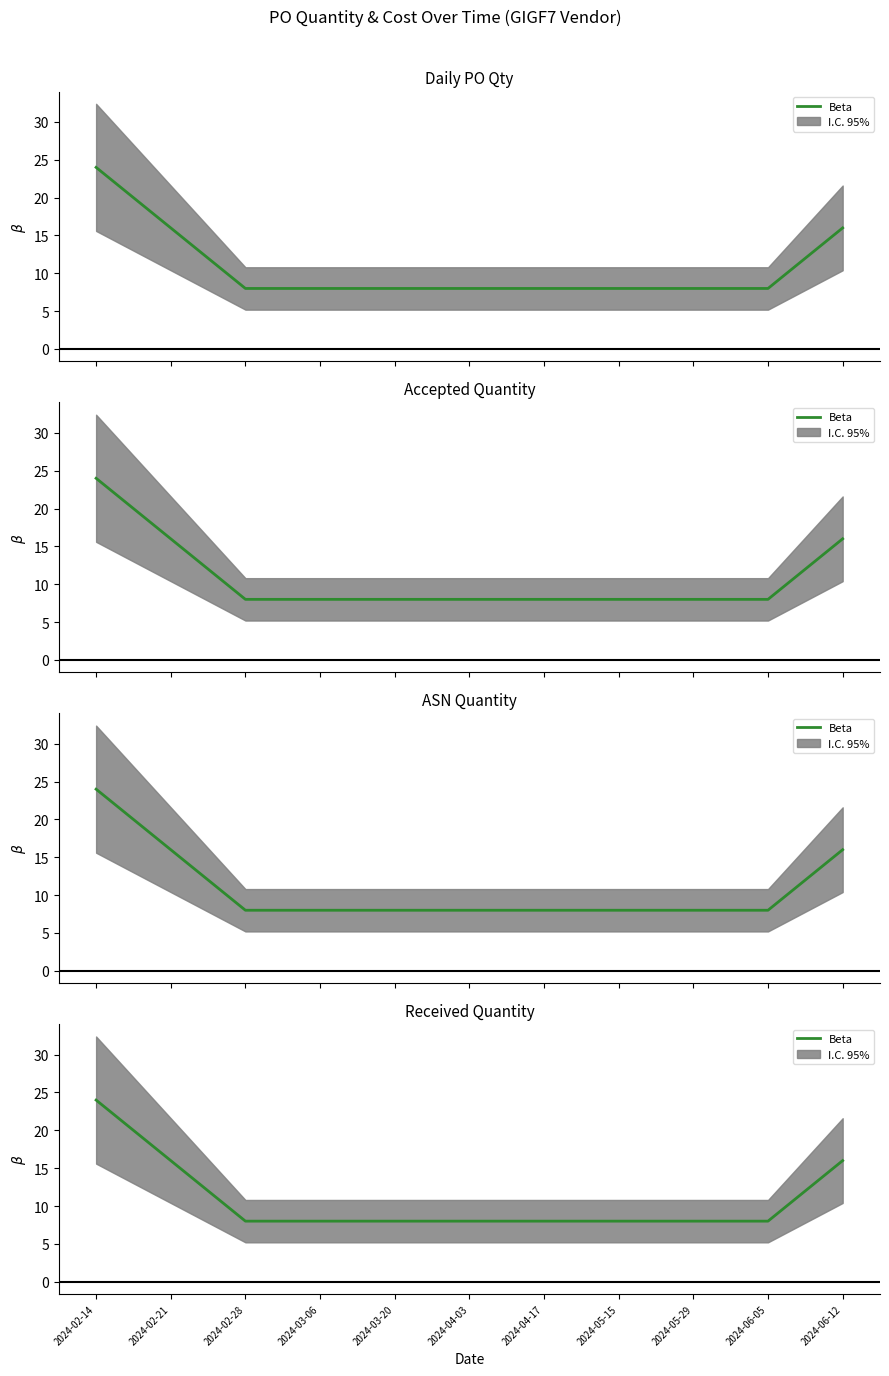

The chart shows a value of 13 at 2024-05-29. True or false?

False